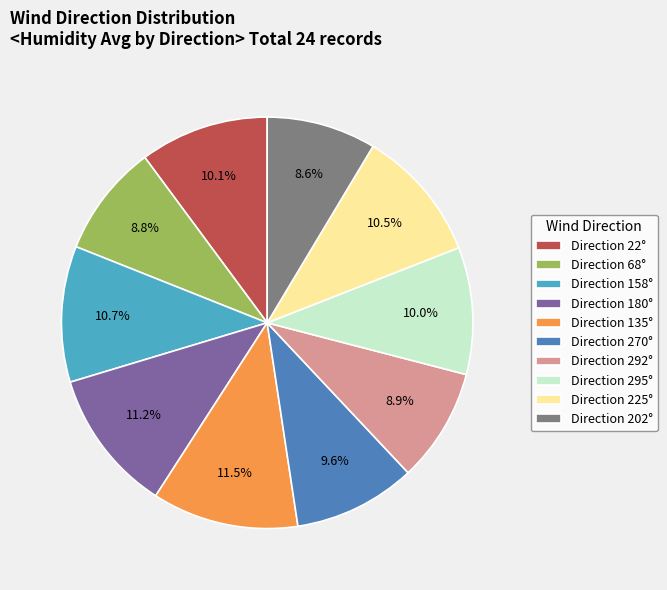

Does Direction 68° represent more than half of the total?

No